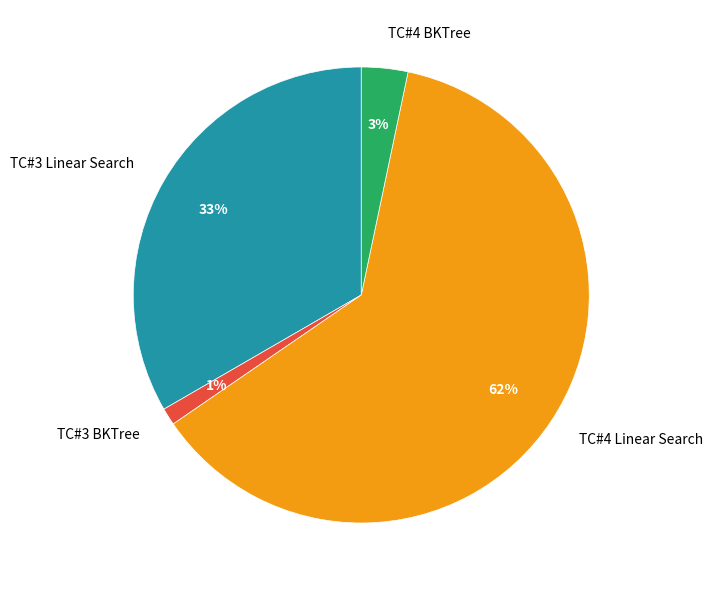

Combined, do TC#3 Linear Search and TC#4 BKTree account for over 50%?

No